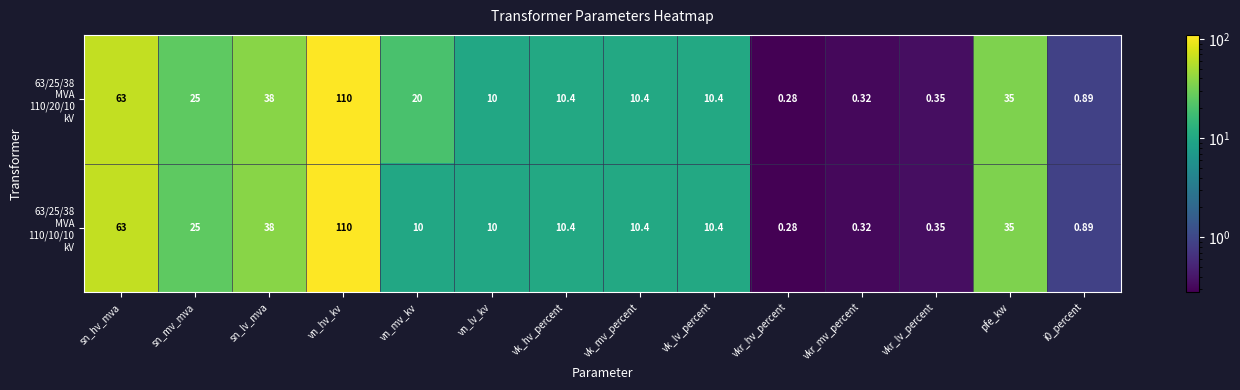

At which category is the sum across all series the highest?

vn_hv_kv